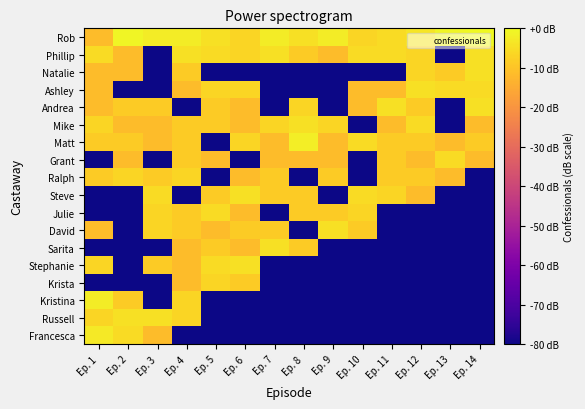

Reading left to right, extract all data points from this chart.

Rob: Ep. 1=-11.5	Ep. 2=-0.7	Ep. 3=-2.4	Ep. 4=-2.4	Ep. 5=-4.5	Ep. 6=-6.7	Ep. 7=-2.4	Ep. 8=-4.5	Ep. 9=-2.4	Ep. 10=-6.7	Ep. 11=-5.4	Ep. 12=-3.7	Ep. 13=-0.7	Ep. 14=0.0
Phillip: Ep. 1=-5.4	Ep. 2=-11.5	Ep. 3=-80.0	Ep. 4=-4.5	Ep. 5=-5.4	Ep. 6=-6.7	Ep. 7=-4.5	Ep. 8=-8.5	Ep. 9=-11.5	Ep. 10=-5.4	Ep. 11=-5.4	Ep. 12=-6.7	Ep. 13=-80.0	Ep. 14=-4.5
Natalie: Ep. 1=-11.5	Ep. 2=-11.5	Ep. 3=-80.0	Ep. 4=-8.5	Ep. 5=-80.0	Ep. 6=-80.0	Ep. 7=-80.0	Ep. 8=-80.0	Ep. 9=-80.0	Ep. 10=-80.0	Ep. 11=-80.0	Ep. 12=-6.7	Ep. 13=-8.5	Ep. 14=-4.5
Ashley: Ep. 1=-11.5	Ep. 2=-80.0	Ep. 3=-80.0	Ep. 4=-11.5	Ep. 5=-6.7	Ep. 6=-6.7	Ep. 7=-80.0	Ep. 8=-80.0	Ep. 9=-80.0	Ep. 10=-11.5	Ep. 11=-11.5	Ep. 12=-4.5	Ep. 13=-5.4	Ep. 14=-5.4
Andrea: Ep. 1=-11.5	Ep. 2=-8.5	Ep. 3=-8.5	Ep. 4=-80.0	Ep. 5=-8.5	Ep. 6=-11.5	Ep. 7=-80.0	Ep. 8=-6.7	Ep. 9=-80.0	Ep. 10=-11.5	Ep. 11=-4.5	Ep. 12=-8.5	Ep. 13=-80.0	Ep. 14=-4.5
Mike: Ep. 1=-6.7	Ep. 2=-11.5	Ep. 3=-11.5	Ep. 4=-8.5	Ep. 5=-8.5	Ep. 6=-11.5	Ep. 7=-6.7	Ep. 8=-4.5	Ep. 9=-6.7	Ep. 10=-80.0	Ep. 11=-11.5	Ep. 12=-5.4	Ep. 13=-80.0	Ep. 14=-11.5
Matt: Ep. 1=-8.5	Ep. 2=-8.5	Ep. 3=-11.5	Ep. 4=-8.5	Ep. 5=-80.0	Ep. 6=-6.7	Ep. 7=-11.5	Ep. 8=-1.9	Ep. 9=-11.5	Ep. 10=-5.4	Ep. 11=-8.5	Ep. 12=-8.5	Ep. 13=-11.5	Ep. 14=-8.5
Grant: Ep. 1=-80.0	Ep. 2=-11.5	Ep. 3=-80.0	Ep. 4=-8.5	Ep. 5=-11.5	Ep. 6=-80.0	Ep. 7=-11.5	Ep. 8=-11.5	Ep. 9=-11.5	Ep. 10=-80.0	Ep. 11=-8.5	Ep. 12=-11.5	Ep. 13=-5.4	Ep. 14=-11.5
Ralph: Ep. 1=-8.5	Ep. 2=-6.7	Ep. 3=-8.5	Ep. 4=-6.7	Ep. 5=-80.0	Ep. 6=-11.5	Ep. 7=-8.5	Ep. 8=-80.0	Ep. 9=-8.5	Ep. 10=-80.0	Ep. 11=-8.5	Ep. 12=-8.5	Ep. 13=-11.5	Ep. 14=-80.0
Steve: Ep. 1=-80.0	Ep. 2=-80.0	Ep. 3=-5.4	Ep. 4=-80.0	Ep. 5=-8.5	Ep. 6=-4.5	Ep. 7=-8.5	Ep. 8=-8.5	Ep. 9=-80.0	Ep. 10=-5.4	Ep. 11=-6.7	Ep. 12=-11.5	Ep. 13=-80.0	Ep. 14=-80.0
Julie: Ep. 1=-80.0	Ep. 2=-80.0	Ep. 3=-6.7	Ep. 4=-8.5	Ep. 5=-5.4	Ep. 6=-11.5	Ep. 7=-80.0	Ep. 8=-8.5	Ep. 9=-8.5	Ep. 10=-6.7	Ep. 11=-80.0	Ep. 12=-80.0	Ep. 13=-80.0	Ep. 14=-80.0
David: Ep. 1=-11.5	Ep. 2=-80.0	Ep. 3=-6.7	Ep. 4=-8.5	Ep. 5=-11.5	Ep. 6=-8.5	Ep. 7=-8.5	Ep. 8=-80.0	Ep. 9=-4.5	Ep. 10=-8.5	Ep. 11=-80.0	Ep. 12=-80.0	Ep. 13=-80.0	Ep. 14=-80.0
Sarita: Ep. 1=-80.0	Ep. 2=-80.0	Ep. 3=-80.0	Ep. 4=-11.5	Ep. 5=-8.5	Ep. 6=-11.5	Ep. 7=-4.5	Ep. 8=-8.5	Ep. 9=-80.0	Ep. 10=-80.0	Ep. 11=-80.0	Ep. 12=-80.0	Ep. 13=-80.0	Ep. 14=-80.0
Stephanie: Ep. 1=-6.7	Ep. 2=-80.0	Ep. 3=-8.5	Ep. 4=-11.5	Ep. 5=-5.4	Ep. 6=-4.5	Ep. 7=-80.0	Ep. 8=-80.0	Ep. 9=-80.0	Ep. 10=-80.0	Ep. 11=-80.0	Ep. 12=-80.0	Ep. 13=-80.0	Ep. 14=-80.0
Krista: Ep. 1=-80.0	Ep. 2=-80.0	Ep. 3=-80.0	Ep. 4=-11.5	Ep. 5=-6.7	Ep. 6=-8.5	Ep. 7=-80.0	Ep. 8=-80.0	Ep. 9=-80.0	Ep. 10=-80.0	Ep. 11=-80.0	Ep. 12=-80.0	Ep. 13=-80.0	Ep. 14=-80.0
Kristina: Ep. 1=-2.4	Ep. 2=-8.5	Ep. 3=-80.0	Ep. 4=-6.7	Ep. 5=-80.0	Ep. 6=-80.0	Ep. 7=-80.0	Ep. 8=-80.0	Ep. 9=-80.0	Ep. 10=-80.0	Ep. 11=-80.0	Ep. 12=-80.0	Ep. 13=-80.0	Ep. 14=-80.0
Russell: Ep. 1=-6.7	Ep. 2=-4.5	Ep. 3=-4.5	Ep. 4=-6.7	Ep. 5=-80.0	Ep. 6=-80.0	Ep. 7=-80.0	Ep. 8=-80.0	Ep. 9=-80.0	Ep. 10=-80.0	Ep. 11=-80.0	Ep. 12=-80.0	Ep. 13=-80.0	Ep. 14=-80.0
Francesca: Ep. 1=-3.0	Ep. 2=-5.4	Ep. 3=-11.5	Ep. 4=-80.0	Ep. 5=-80.0	Ep. 6=-80.0	Ep. 7=-80.0	Ep. 8=-80.0	Ep. 9=-80.0	Ep. 10=-80.0	Ep. 11=-80.0	Ep. 12=-80.0	Ep. 13=-80.0	Ep. 14=-80.0